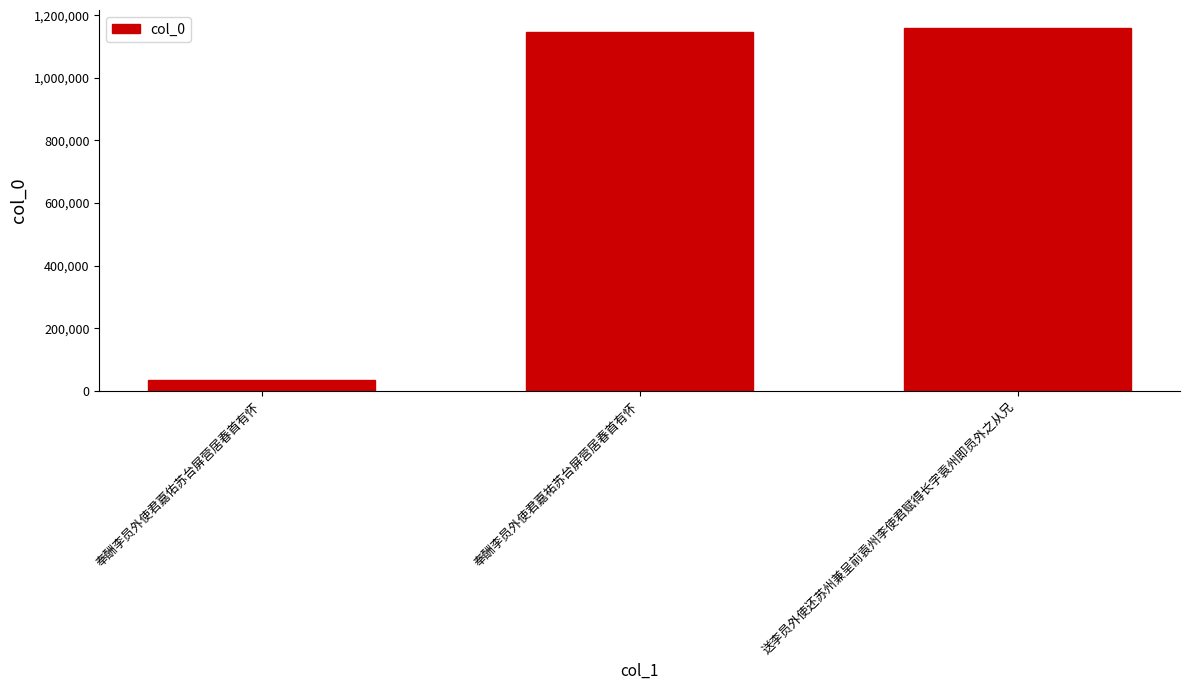

What is the difference between the maximum and second lowest values?

11578